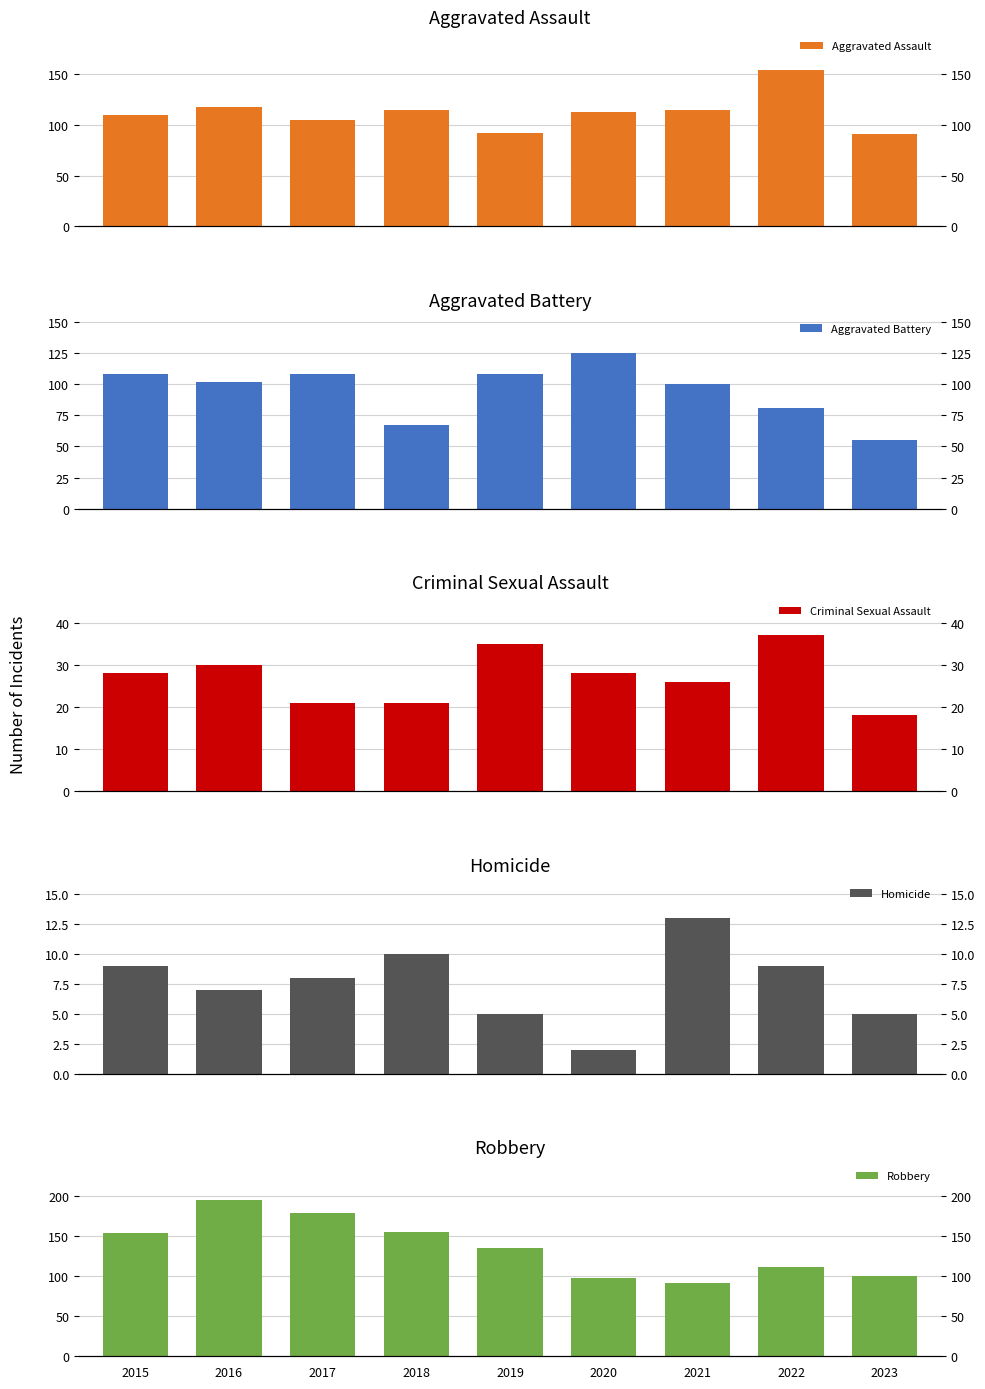

Count the number of categories in the chart.

9